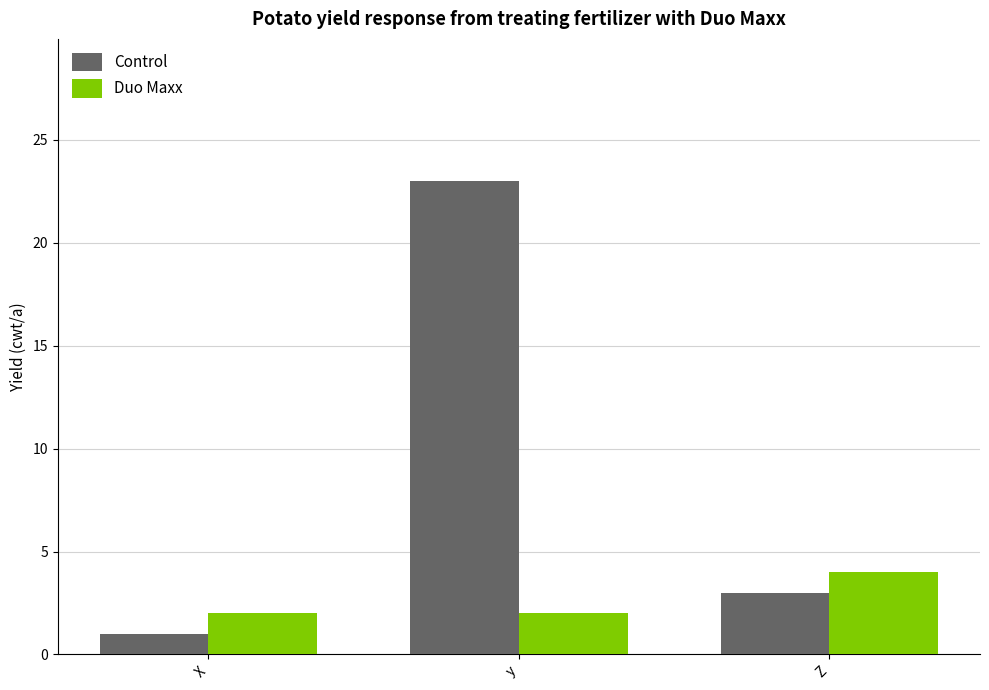

How many values in the Control series are below 3?

1